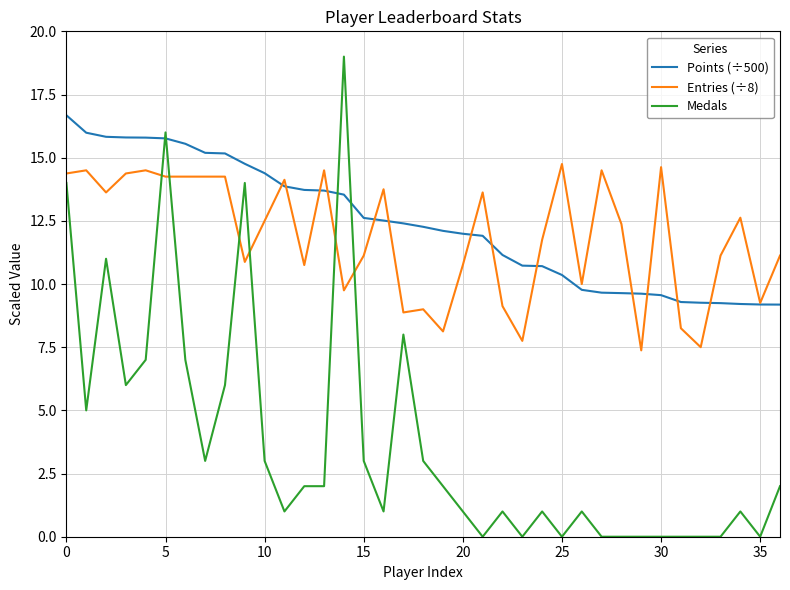

Which series has the largest total across all categories?

Points (÷500)